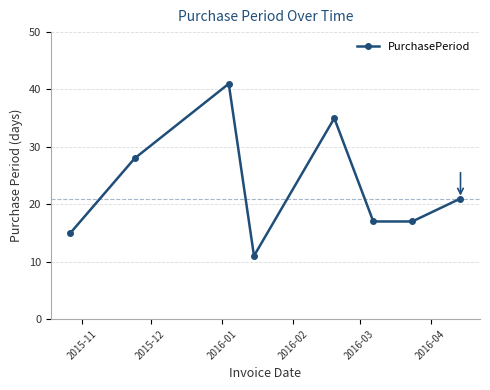

How many lines are shown in the chart?

1